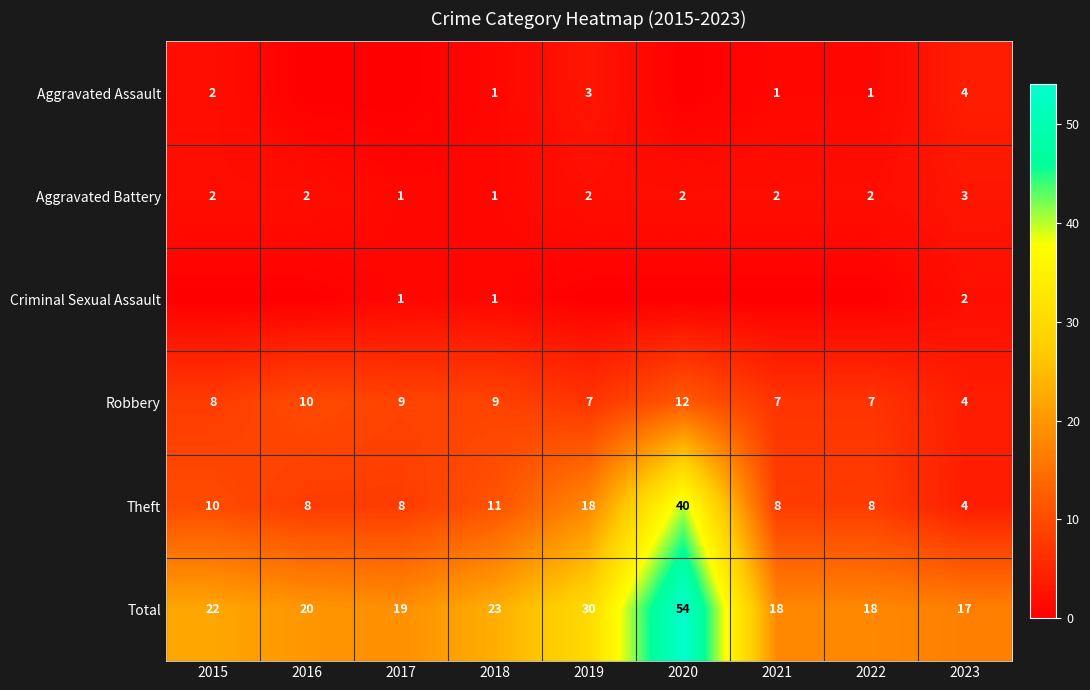

How many Robbery values are between 7 and 9?

6